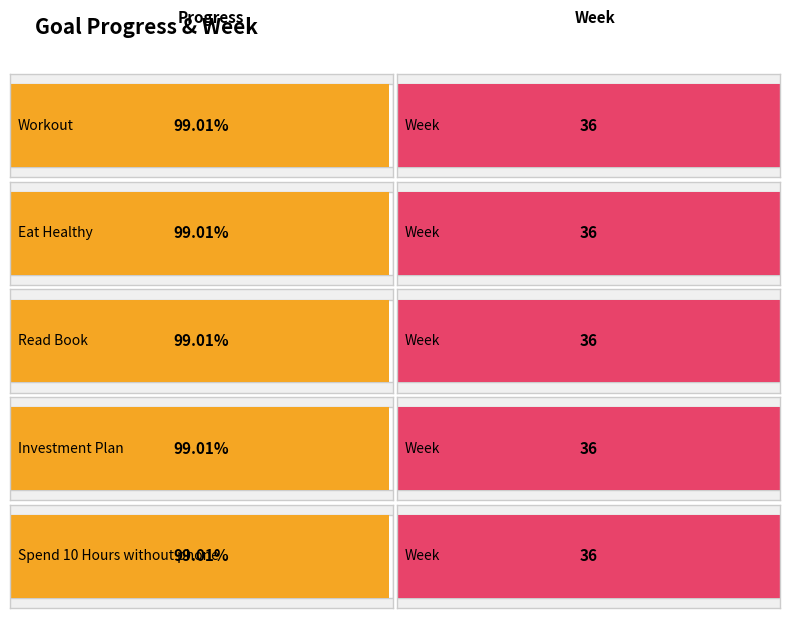

What is the average value of the Progress series?

1.0